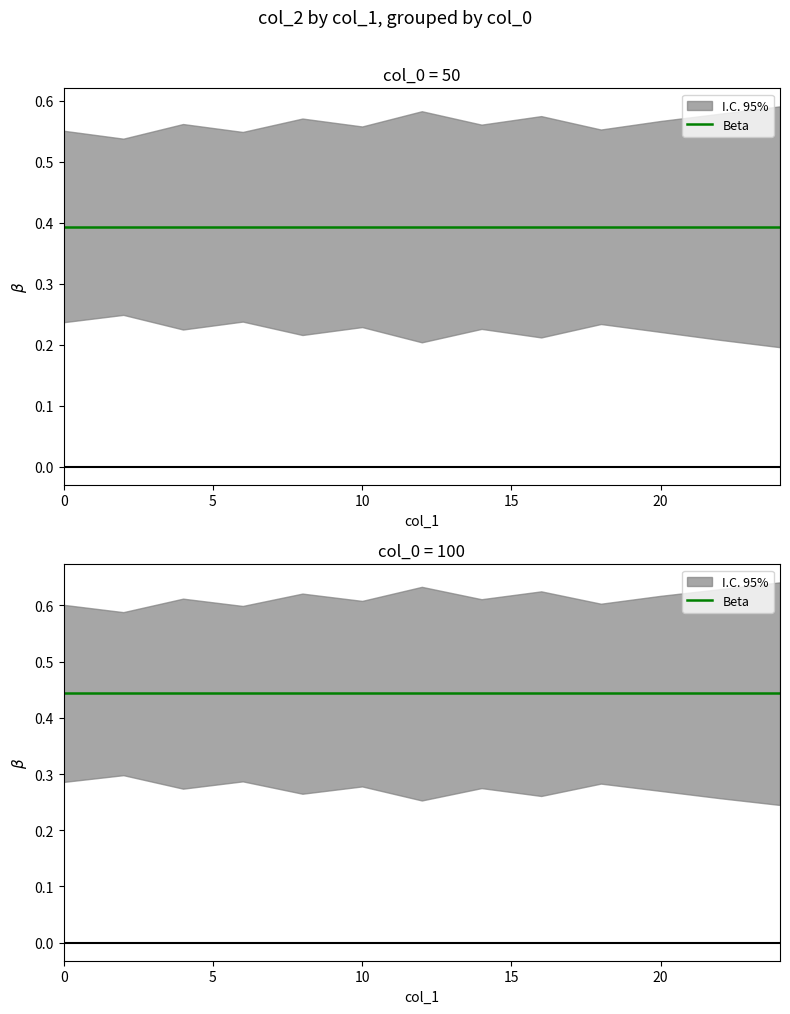

Read the 100_upper value at 0.

0.6